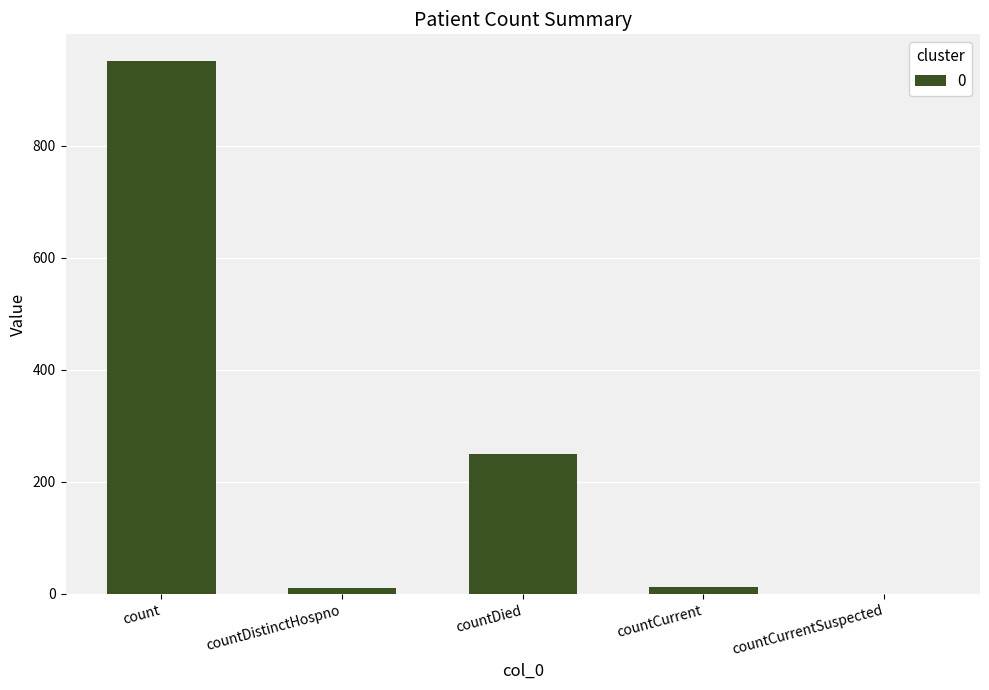

How many positive values are there?

4